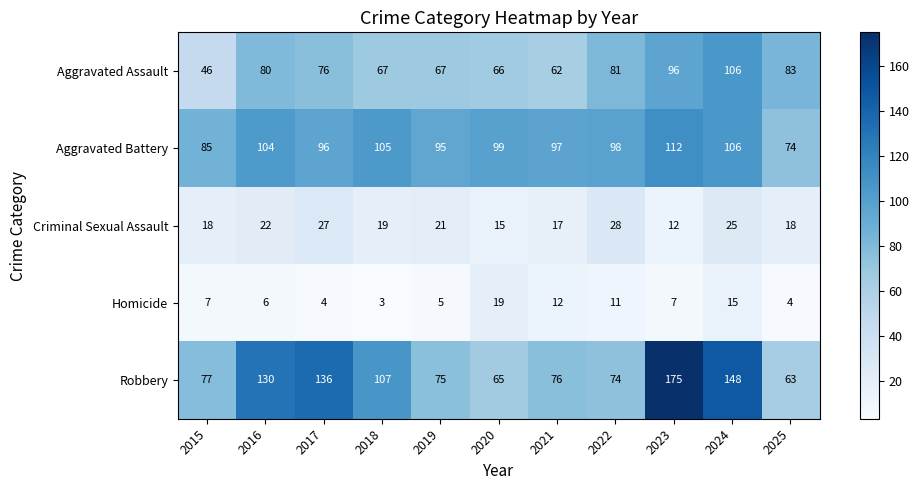

The Criminal Sexual Assault series shows 12 at 2025. True or false?

False